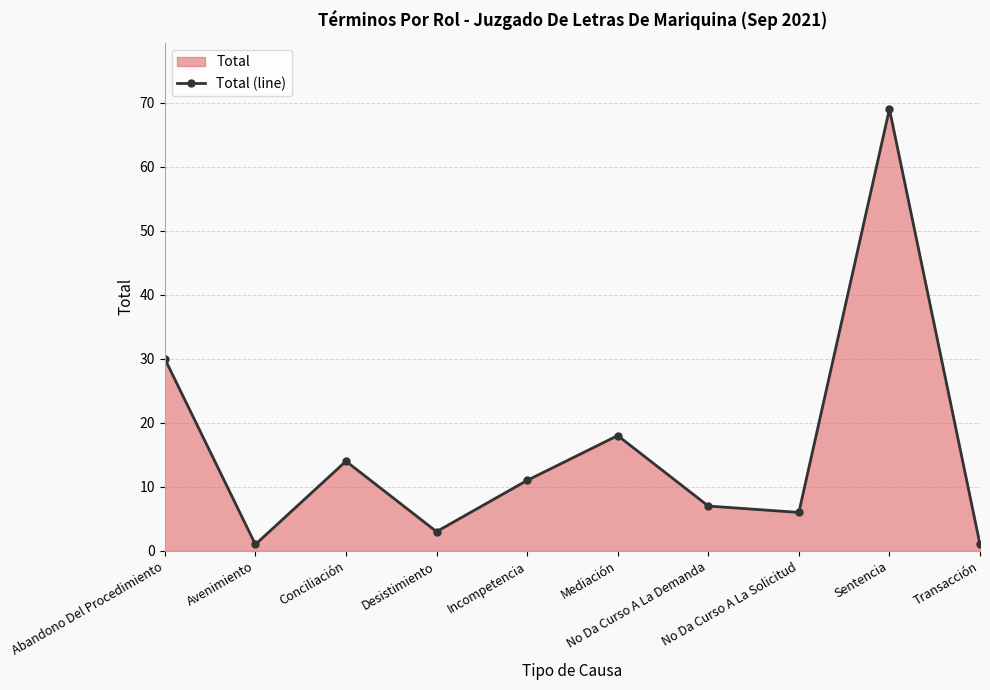

How many lines are shown in the chart?

1